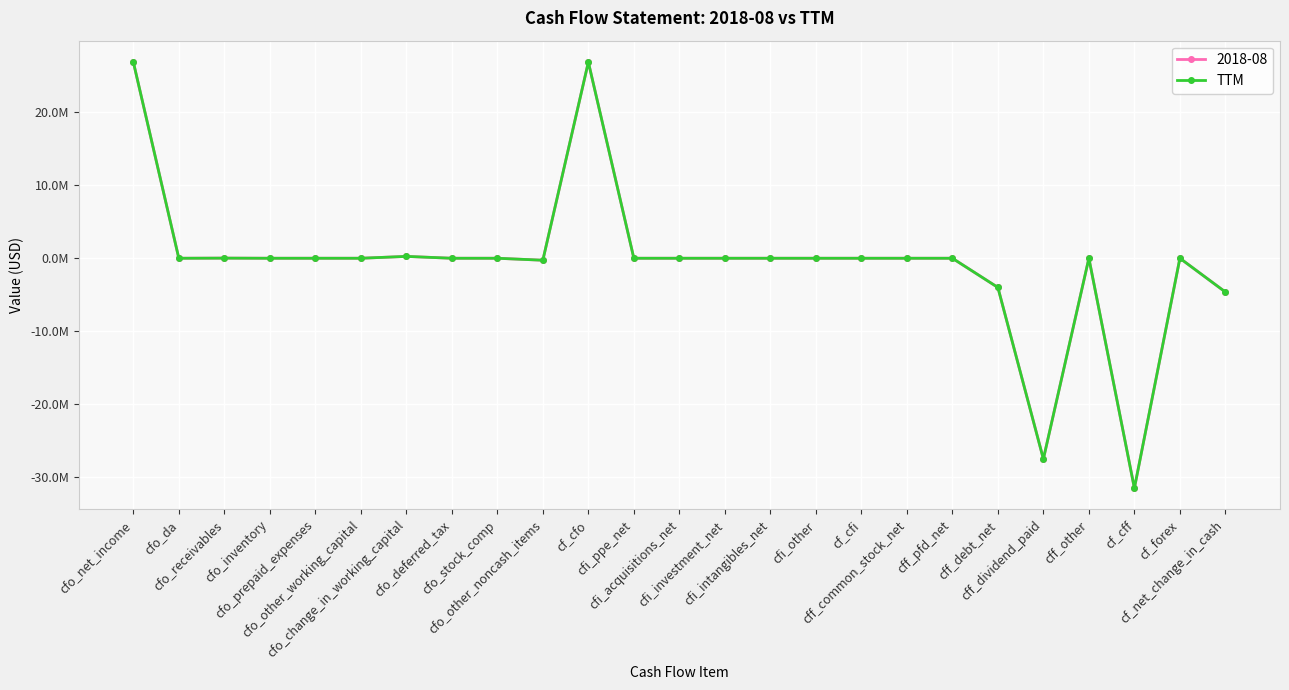

What are all the series names shown in the legend?

2018-08, TTM